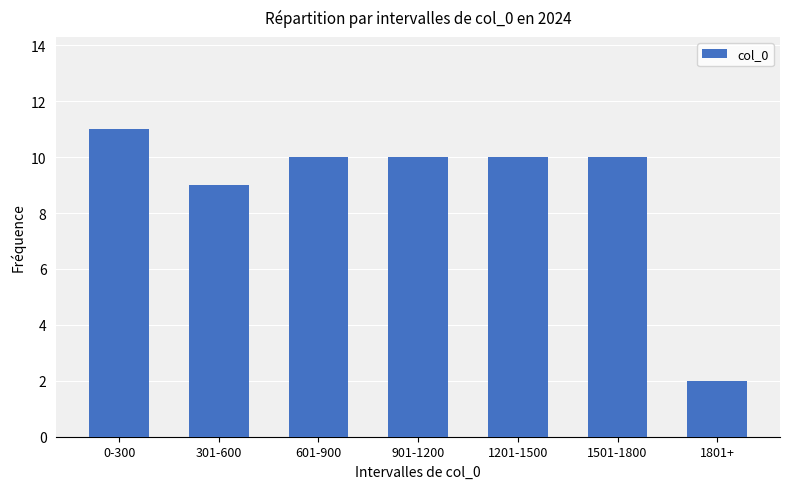

What is the sum of all values?

62